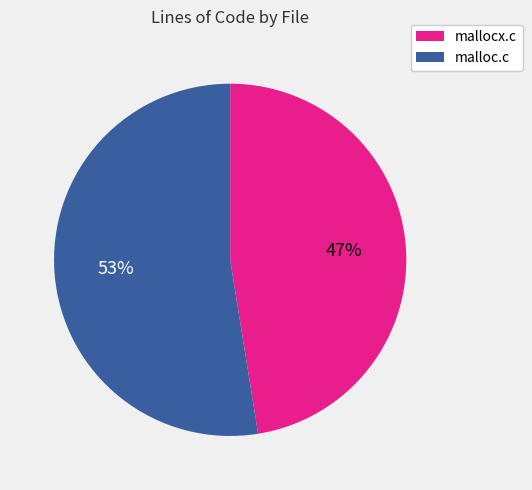

The mallocx.c slice represents 47% of the pie. True or false?

True